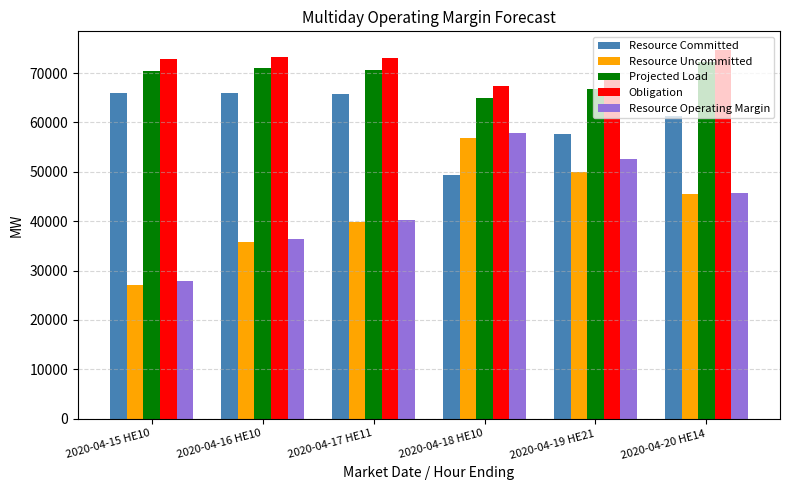

What is the label of the 3rd bar from the right?

2020-04-18 HE10